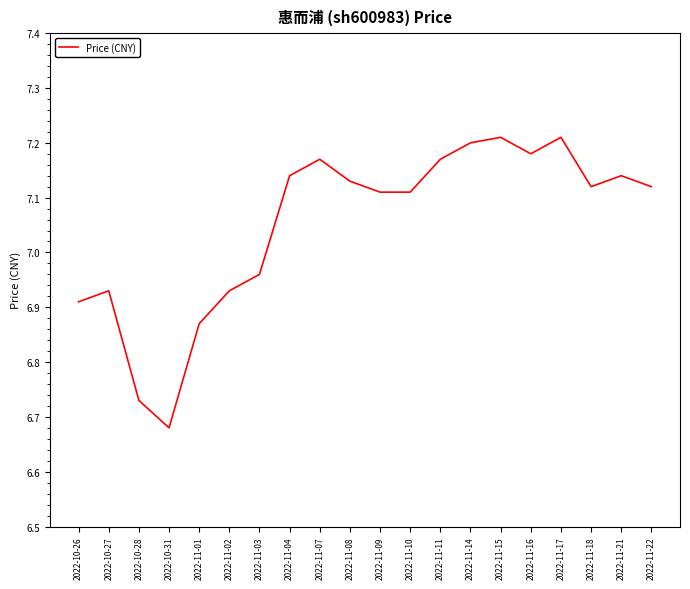

Which category has the lowest value across all series?

2022-10-31